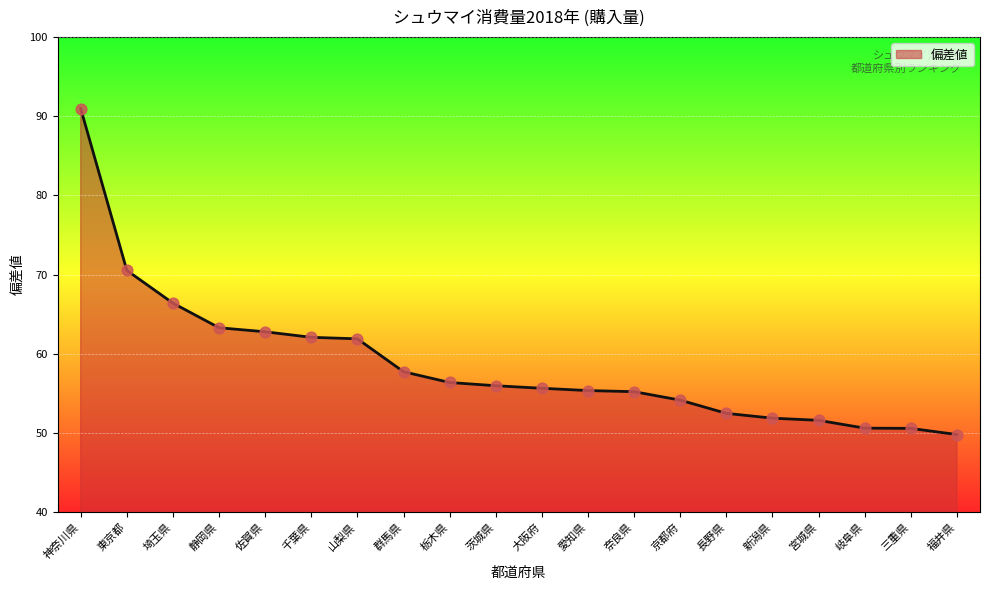

What is the ratio of the value at 埼玉県 to the value at 奈良県?

1.2